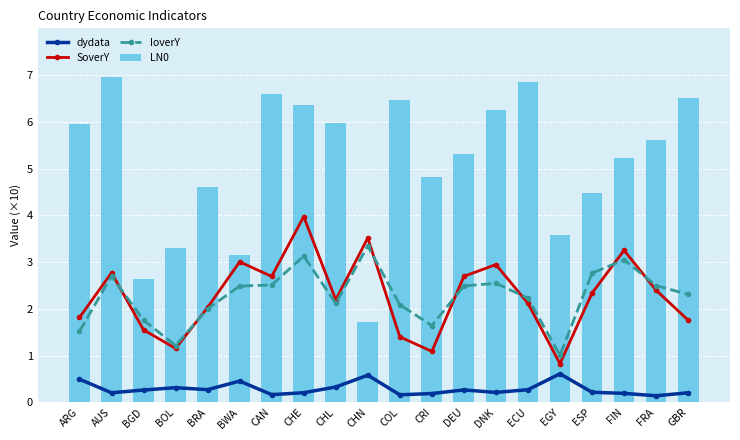

Reading right to left, extract all data points from this chart.

dydata: 0.2	0.1	0.2	0.2	0.6	0.3	0.2	0.3	0.2	0.2	0.6	0.3	0.2	0.2	0.5	0.3	0.3	0.3	0.2	0.5
SoverY: 1.8	2.4	3.3	2.3	0.8	2.1	2.9	2.7	1.1	1.4	3.5	2.2	4.0	2.7	3.0	2.0	1.2	1.5	2.8	1.8
IoverY: 2.3	2.5	3.0	2.8	1.0	2.2	2.5	2.5	1.6	2.1	3.3	2.1	3.1	2.5	2.5	2.0	1.2	1.8	2.7	1.5
LN0: 6.5	5.6	5.2	4.5	3.6	6.9	6.3	5.3	4.8	6.5	1.7	6.0	6.4	6.6	3.1	4.6	3.3	2.6	6.9	6.0